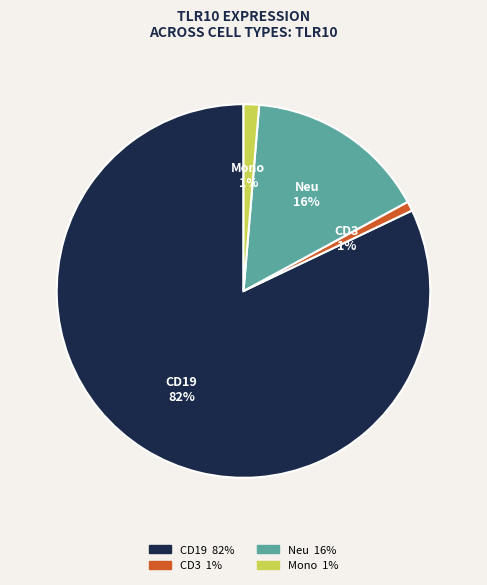

Is there a majority slice in this chart?

Yes